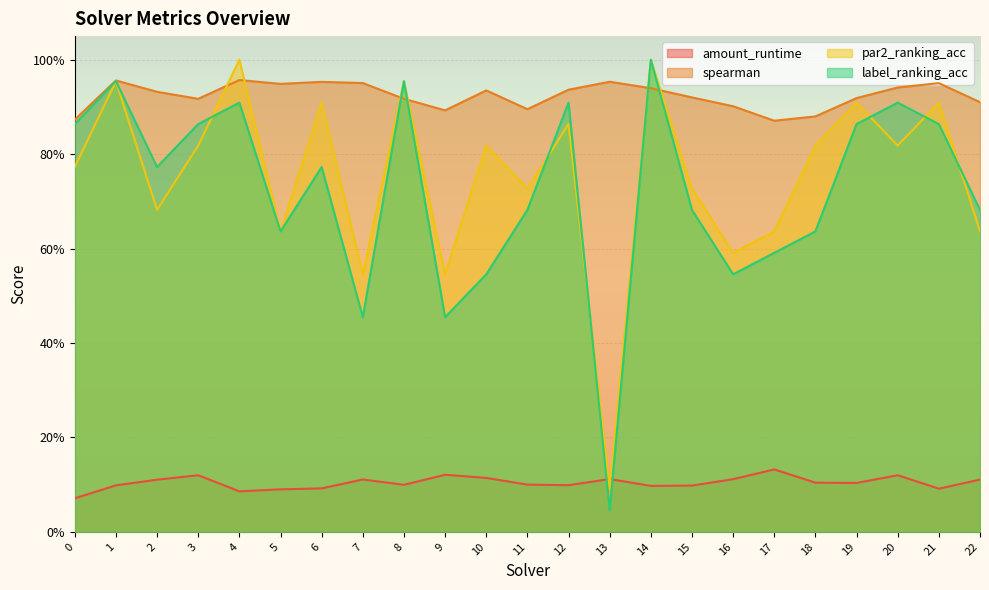

Count the number of data series in this chart.

4